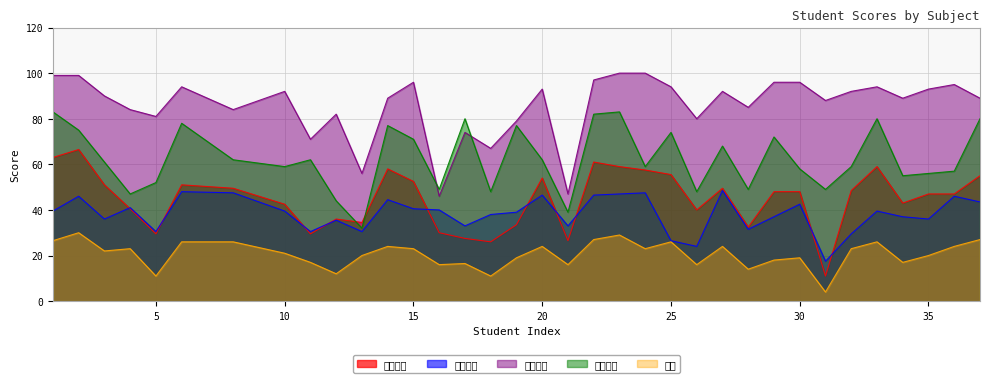

Is it true that 数学总分 equals 55.1 at 33?

False